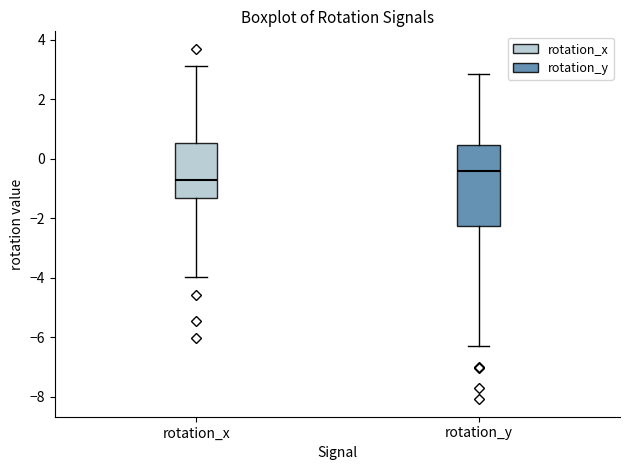

Where is the lower edge of the box for rotation_x on the y-axis? The values are not printed on the chart, so give them approximately, as read against the axis.

-1.4